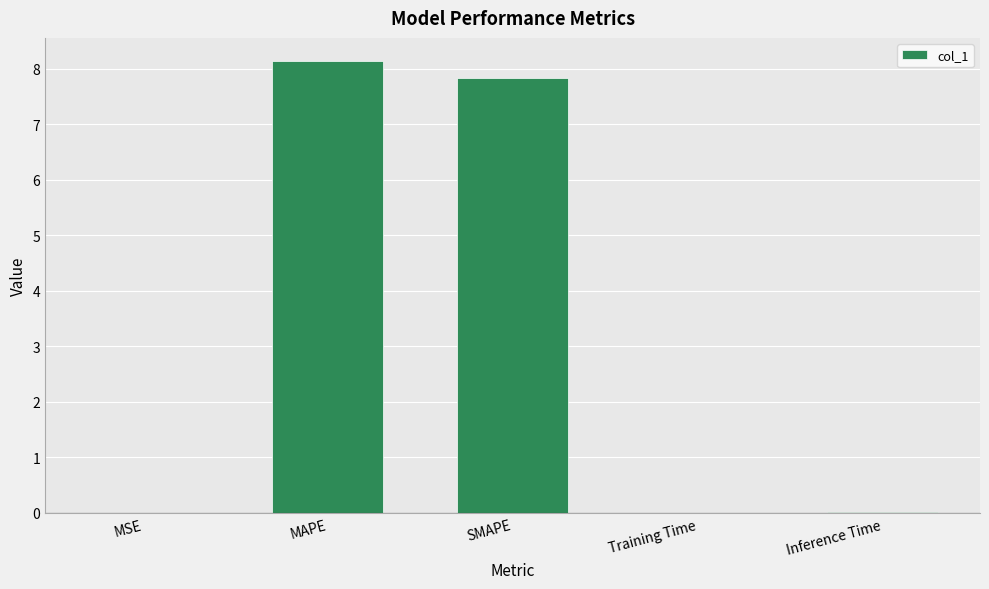

What is the sum of all values?

16.0